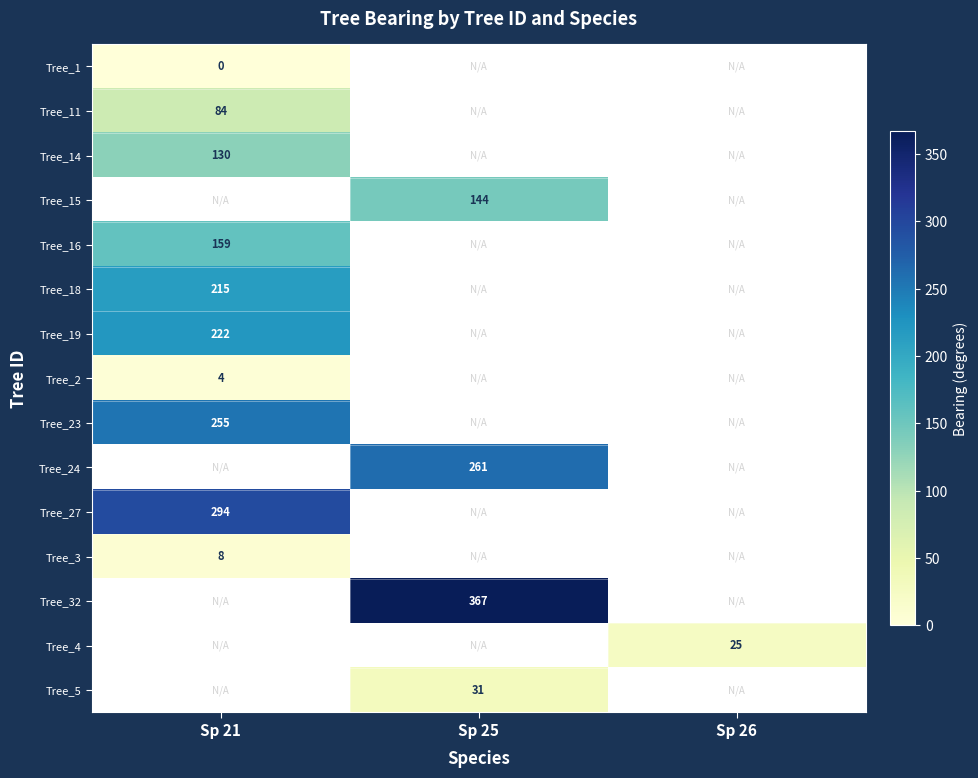

The value of Tree_18 at Sp 21 is 215. True or false?

True